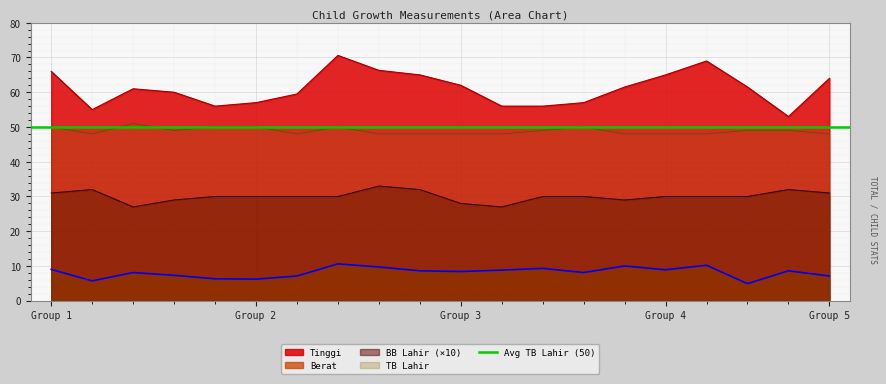

Where does the Berat series first go above 8?

Group 1